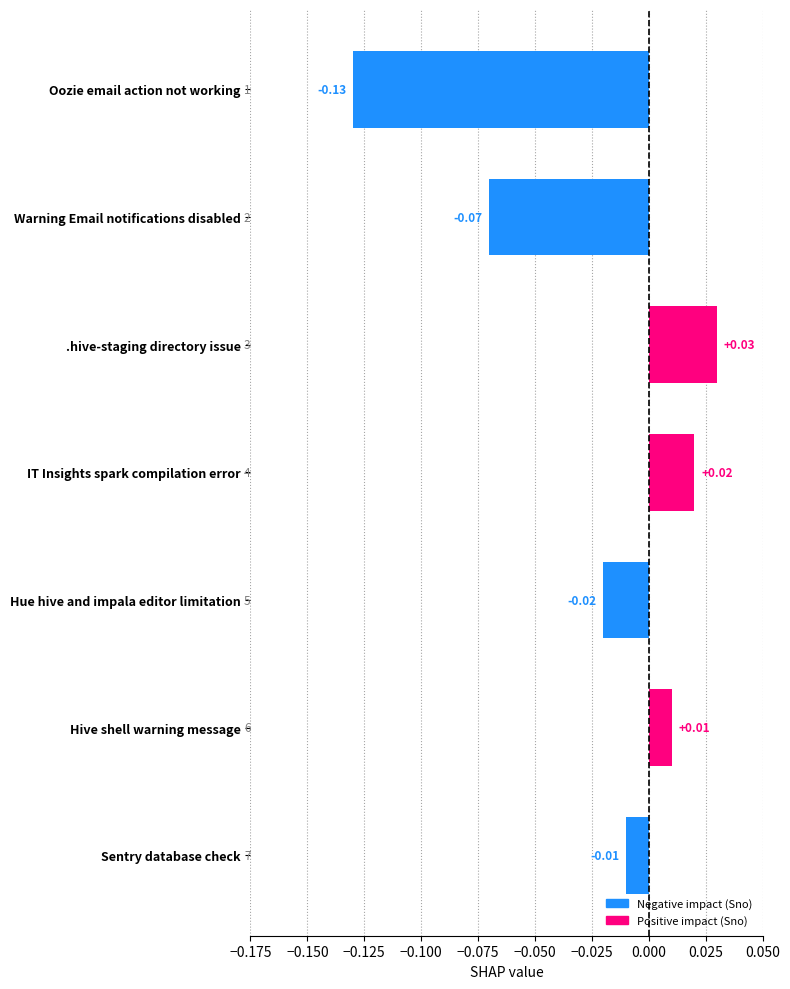

Which category has the lowest value across all series?

Oozie email action not working